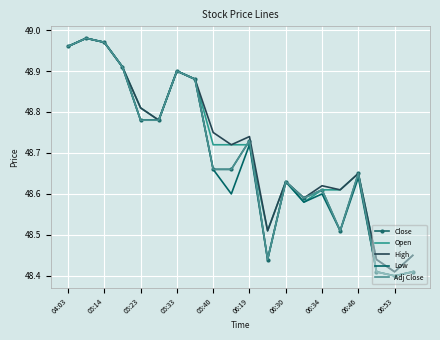

Is this an area chart (filled region under the line)?

No